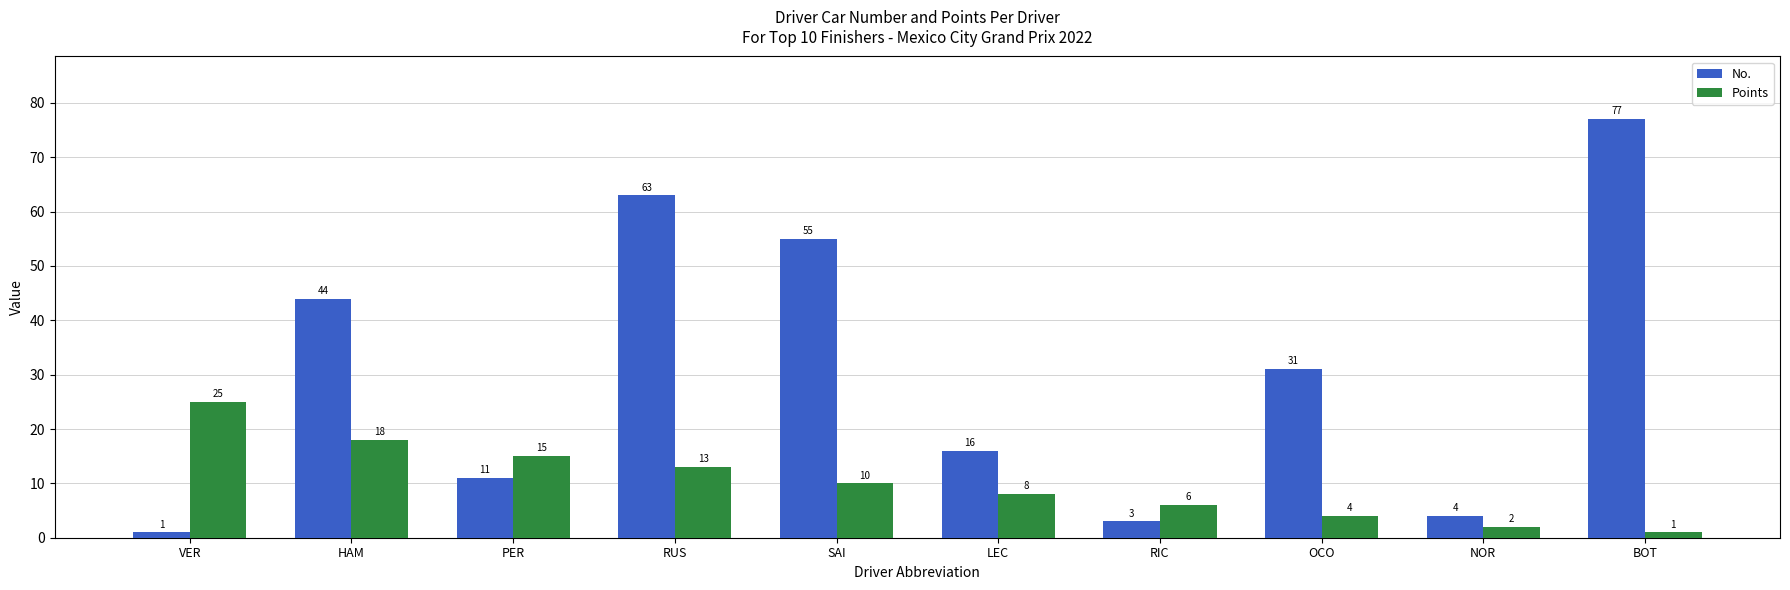

What is the value of the No. bar at the 7th from the left?

3